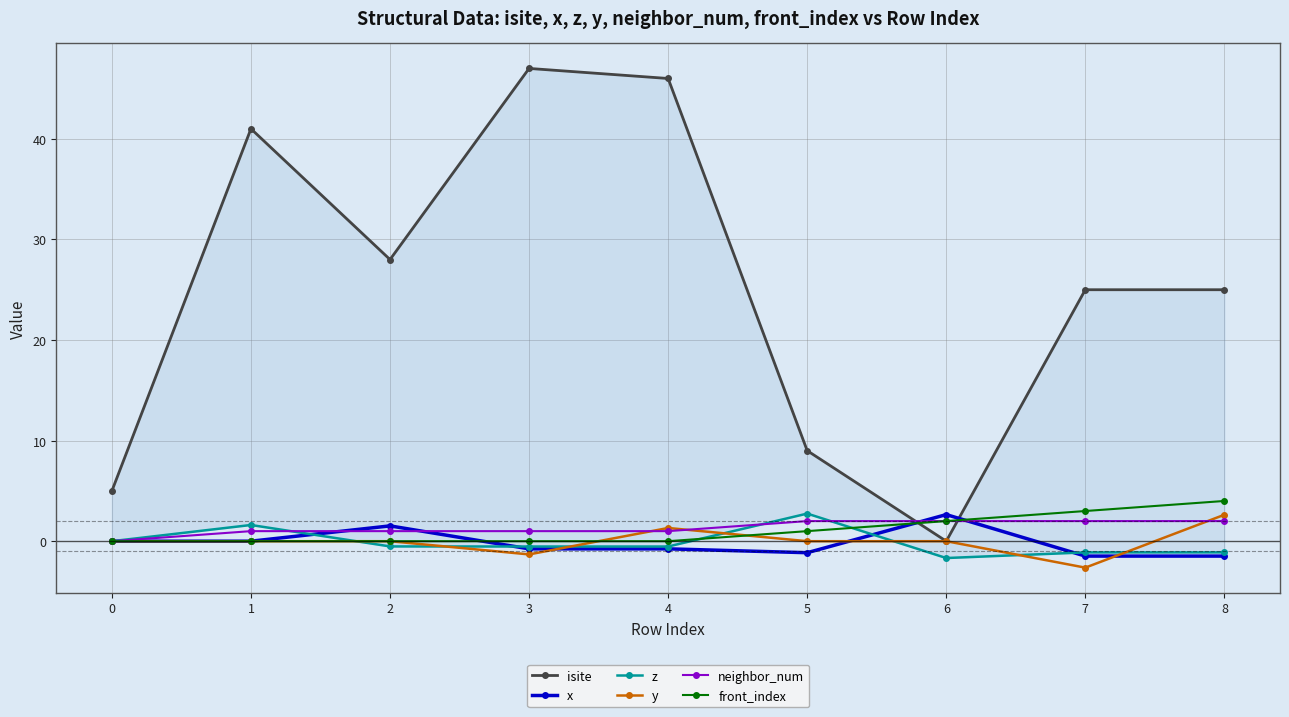

How many interior local valleys does the z series have?

1